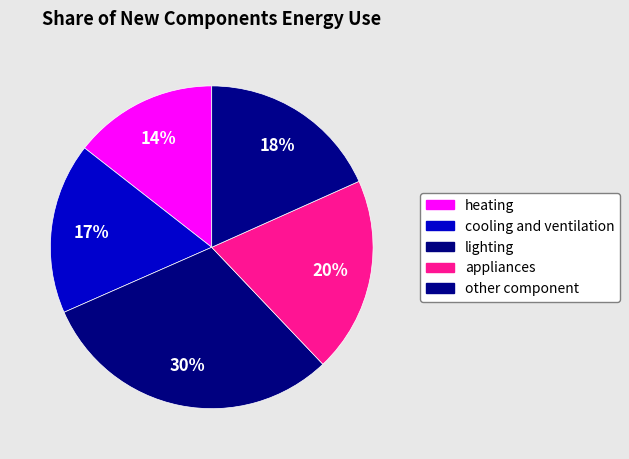

The other component slice represents 31% of the pie. True or false?

False